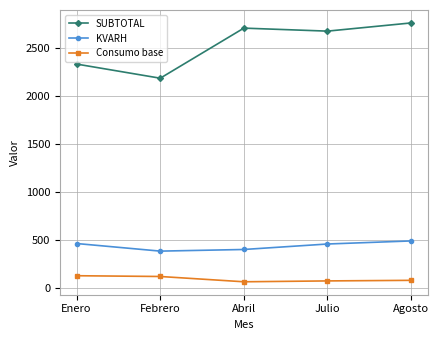

What is the maximum value for SUBTOTAL?

2758.0